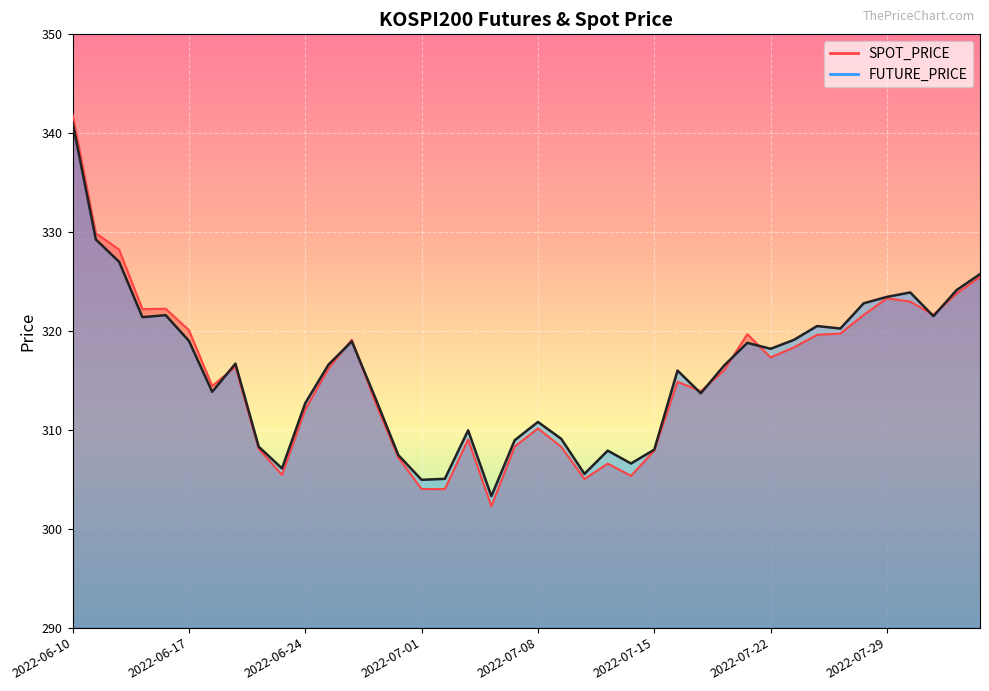

True or false: SPOT_PRICE and FUTURE_PRICE intersect in this chart.

True